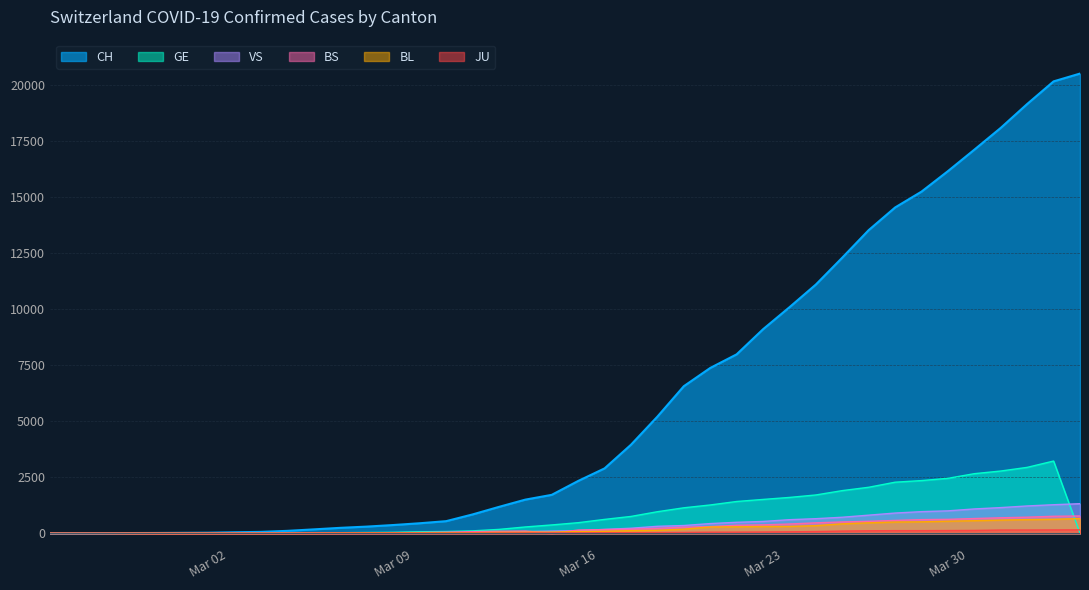

How many series are shown in this chart?

6